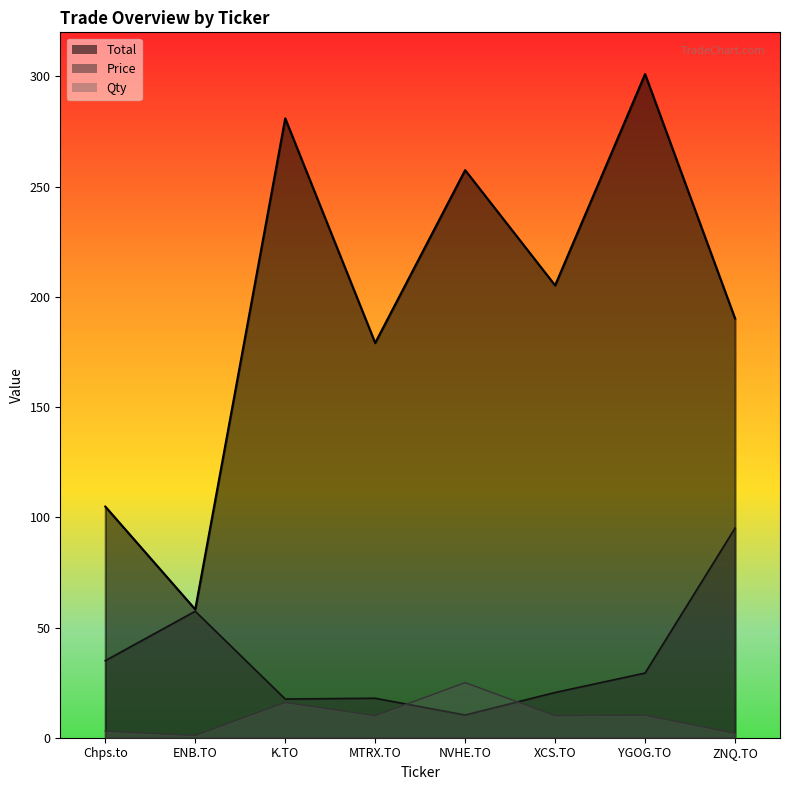

Where is Qty nearest to the value 13?

YGOG.TO